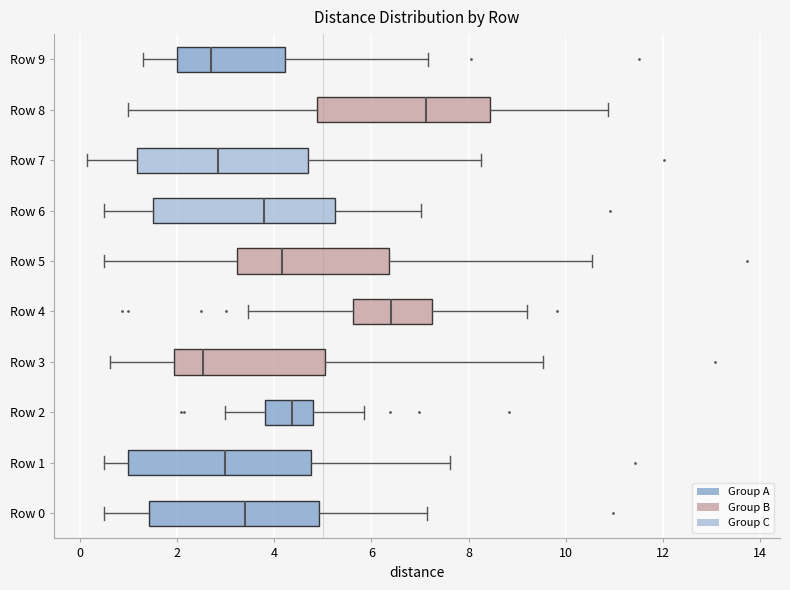

Reading bottom to top, read every box against the x-axis: the position of its median line, the range the box covers, and the ends of its whiskers. The values are not printed on the chart, so give them approximately, as read against the axis.

Row 0: median 3.4, box 1.4 to 5.0, whiskers 0.6 to 7.2
Row 1: median 3.0, box 1.0 to 4.8, whiskers 0.6 to 7.6
Row 2: median 4.4, box 3.8 to 4.8, whiskers 3.0 to 5.8
Row 3: median 2.6, box 2.0 to 5.0, whiskers 0.6 to 9.6
Row 4: median 6.4, box 5.6 to 7.2, whiskers 3.4 to 9.2
Row 5: median 4.2, box 3.2 to 6.4, whiskers 0.6 to 10.6
Row 6: median 3.8, box 1.6 to 5.2, whiskers 0.6 to 7.0
Row 7: median 2.8, box 1.2 to 4.6, whiskers 0.2 to 8.2
Row 8: median 7.2, box 4.8 to 8.4, whiskers 1.0 to 10.8
Row 9: median 2.8, box 2.0 to 4.2, whiskers 1.4 to 7.2